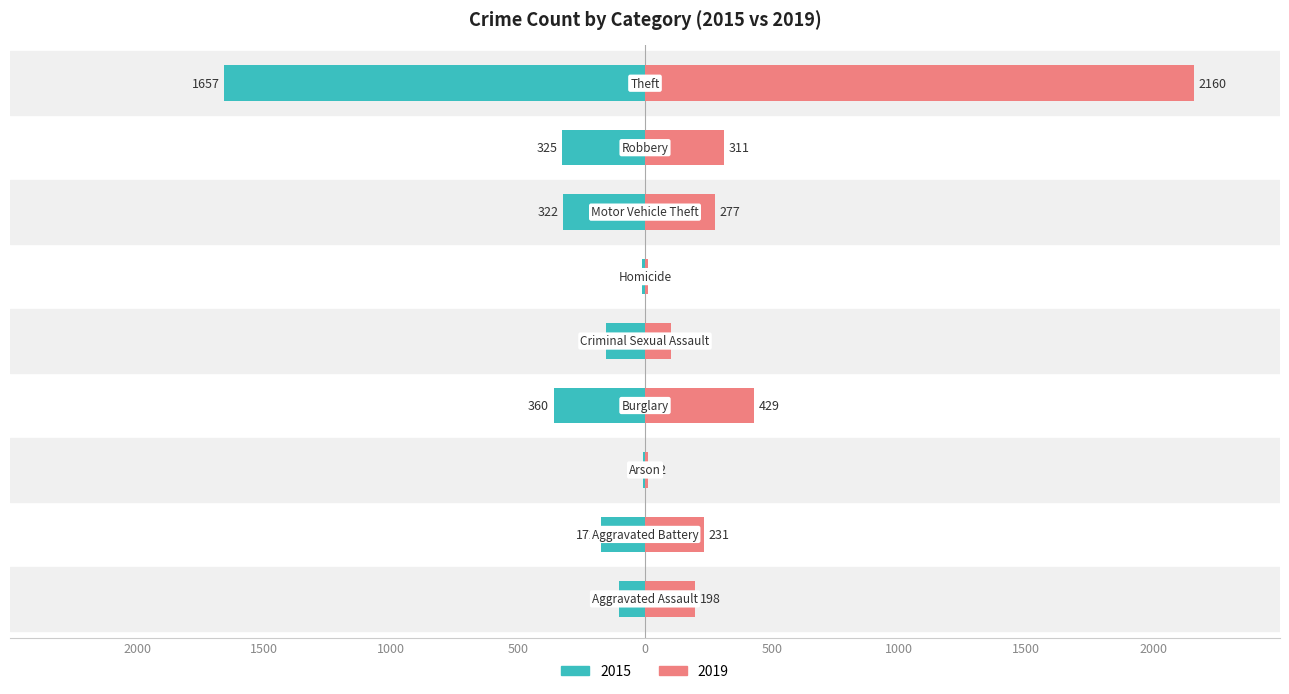

Which series has the widest spread of values?

2019